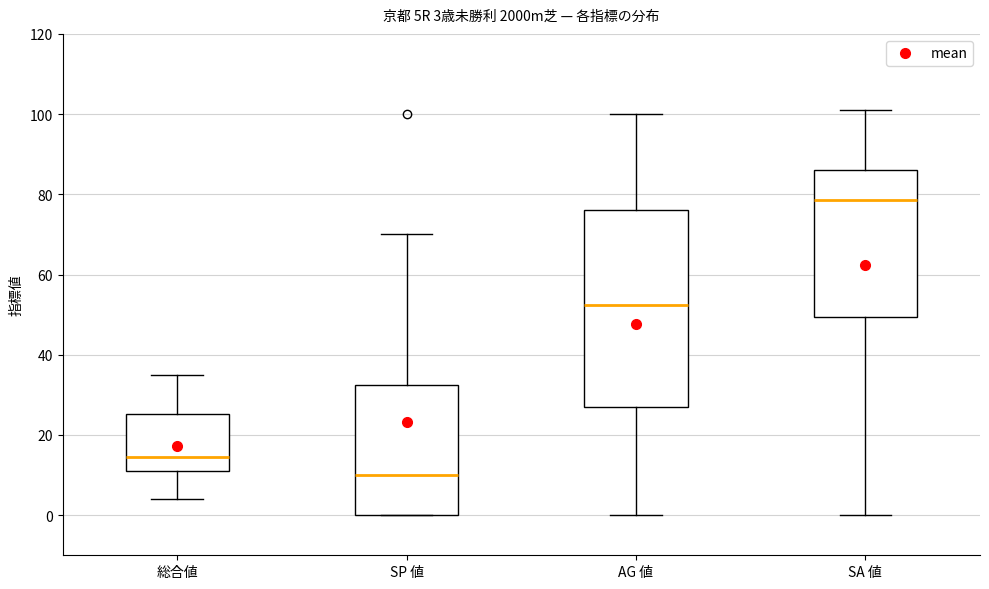

Comparing the boxes themselves (not the whiskers), which one is the tallest?

AG 値